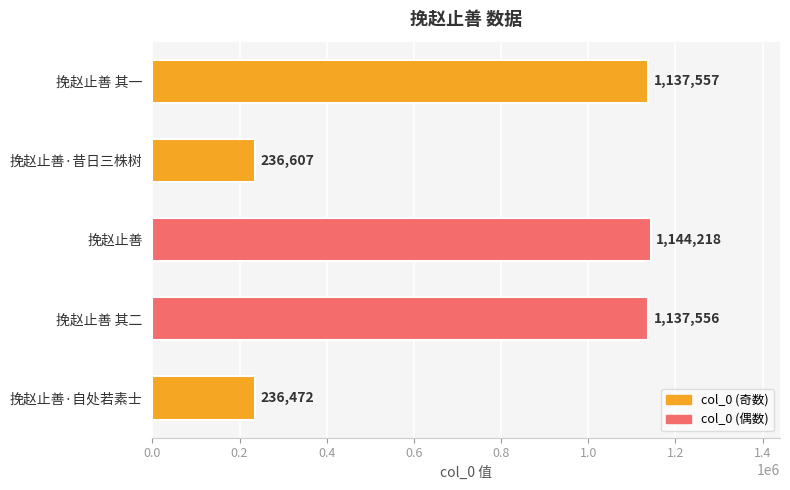

What is the label of the 5th bar from the top?

挽赵止善·自处若素士